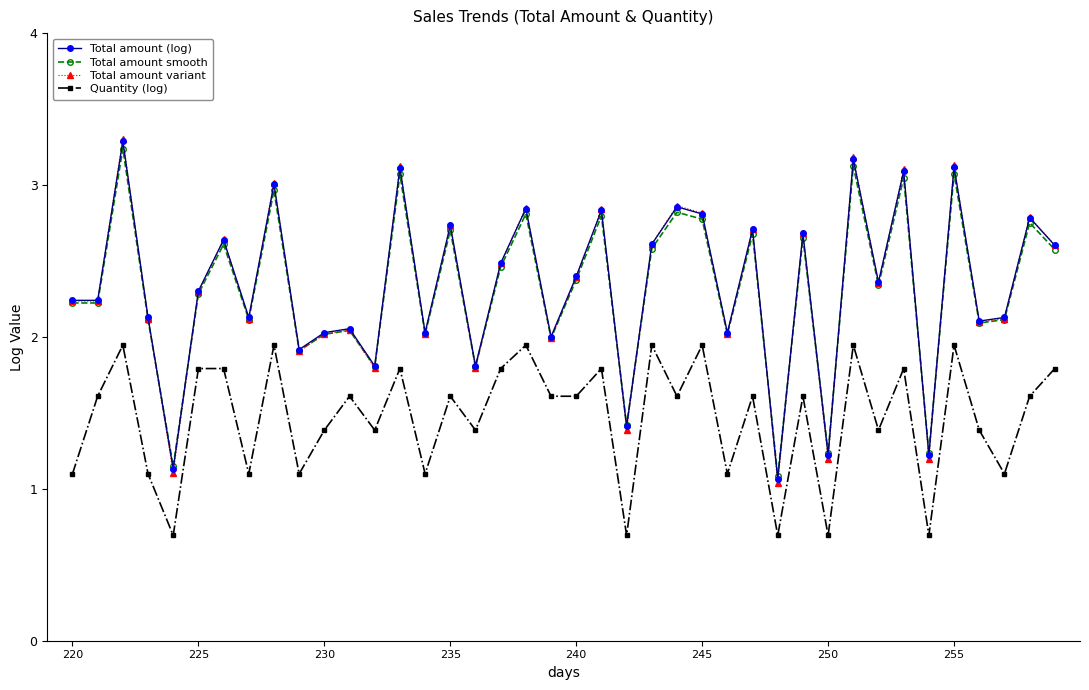

What is the value of the Quantity (log) point at the 39th from the left?

1.6